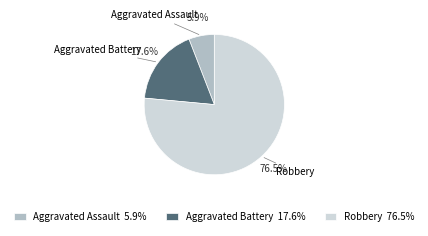

Is it true that Aggravated Battery is 10% of the pie?

False